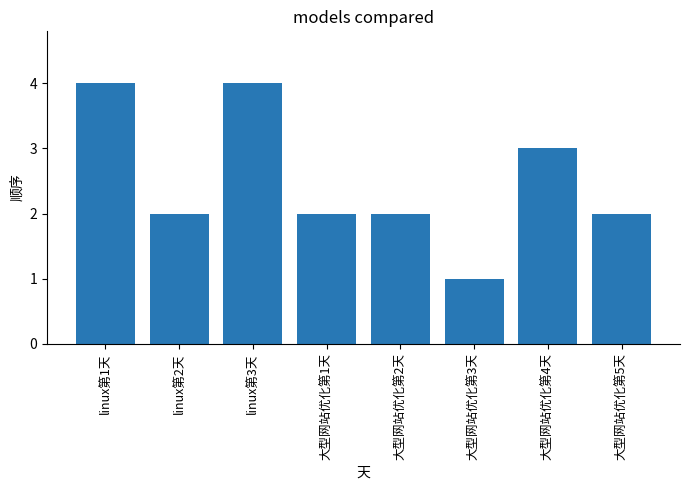

The value at linux第2天 is 2. True or false?

True